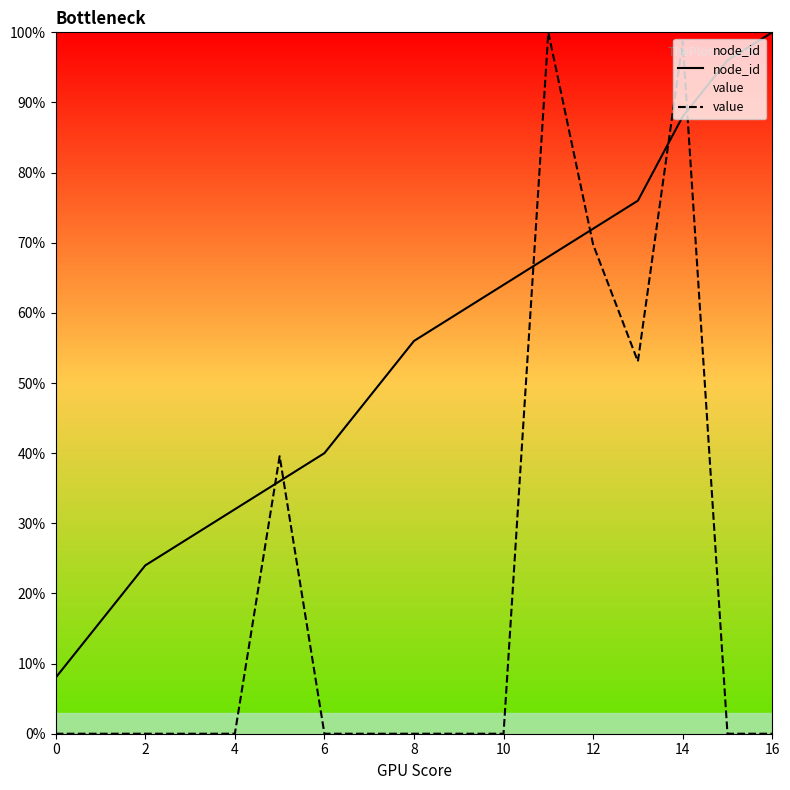

What is the highest value of the node_id series?

1.0